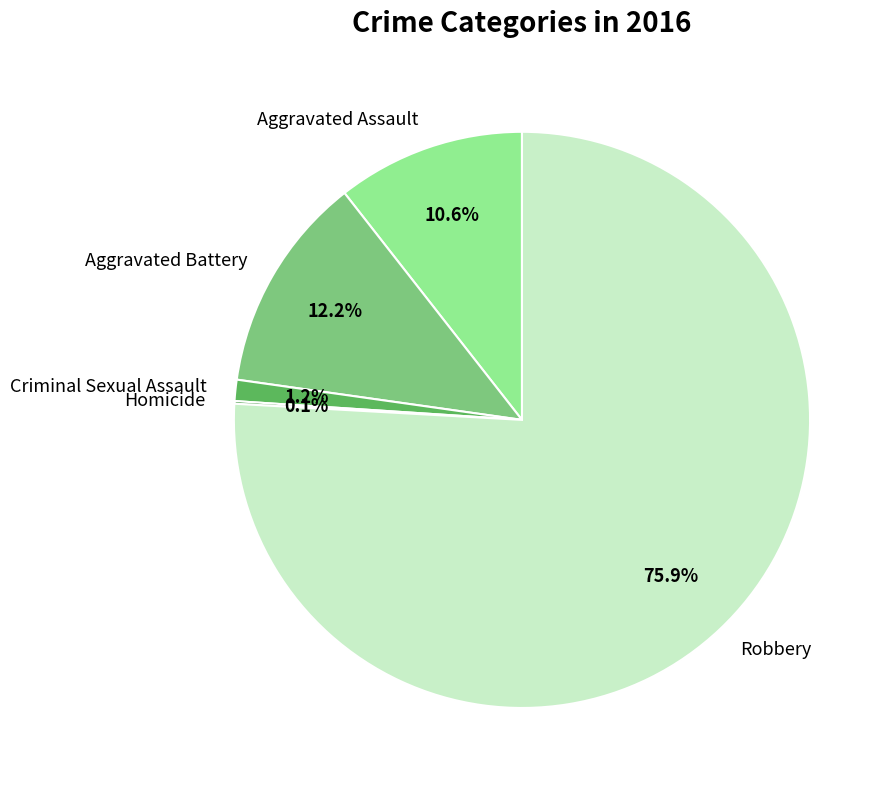

What is the largest slice in the pie chart?

Robbery